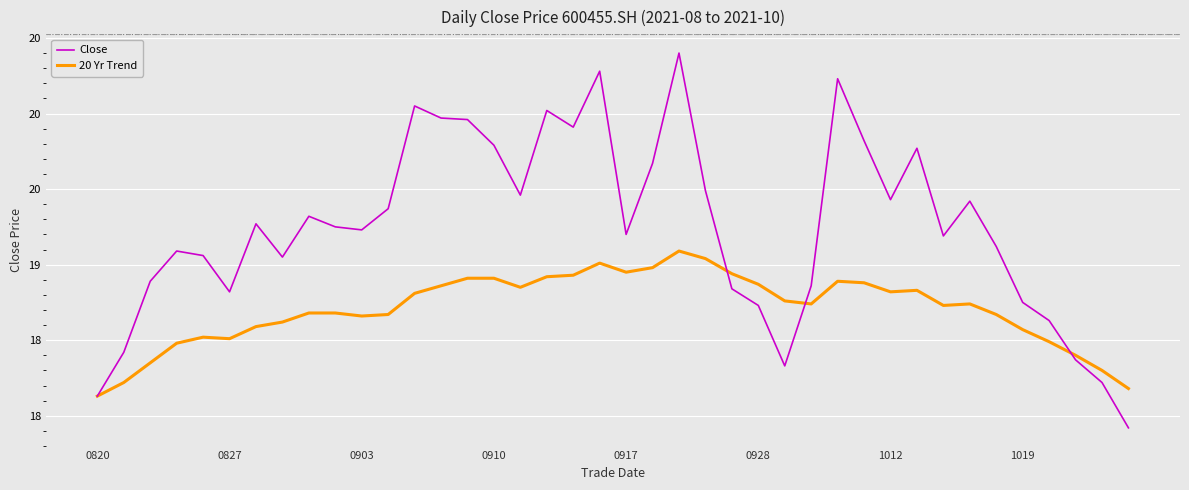

Is this an area chart (filled region under the line)?

No